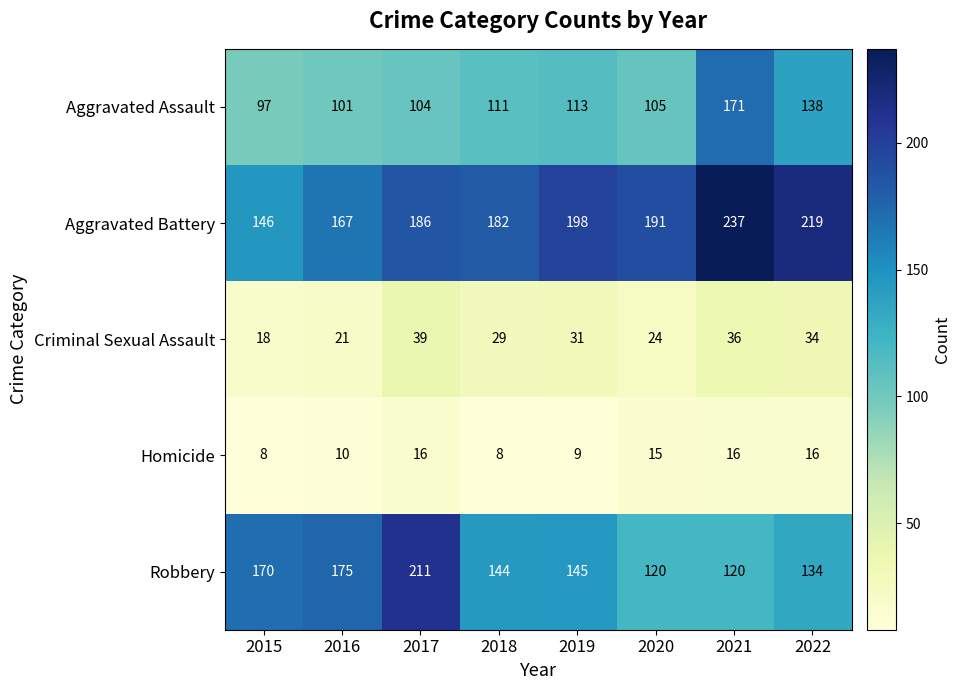

How many series are shown in this chart?

5